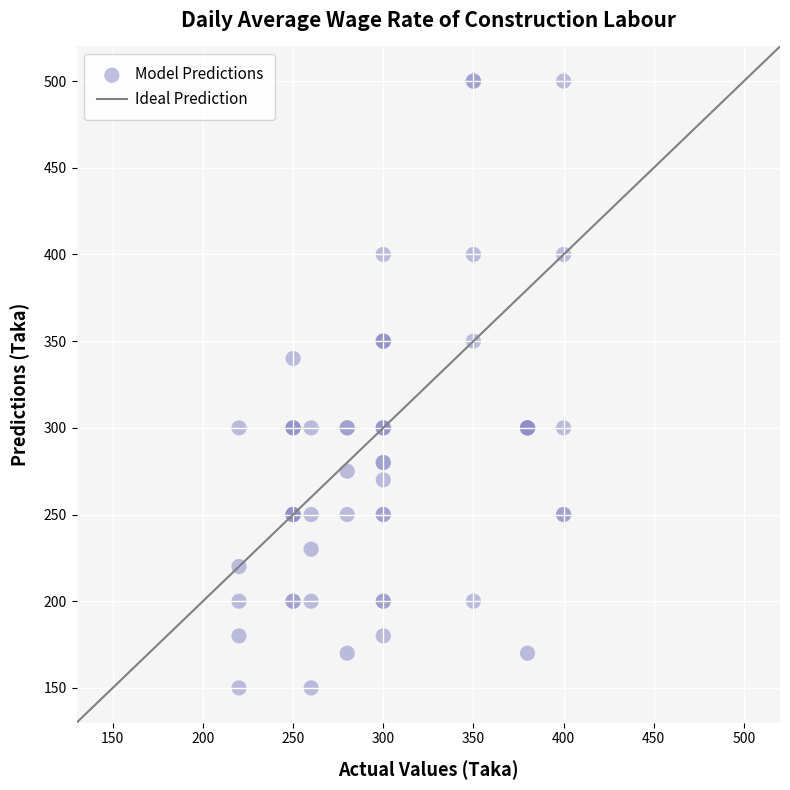

What Y value in the scatter plot is closest to 325?

340